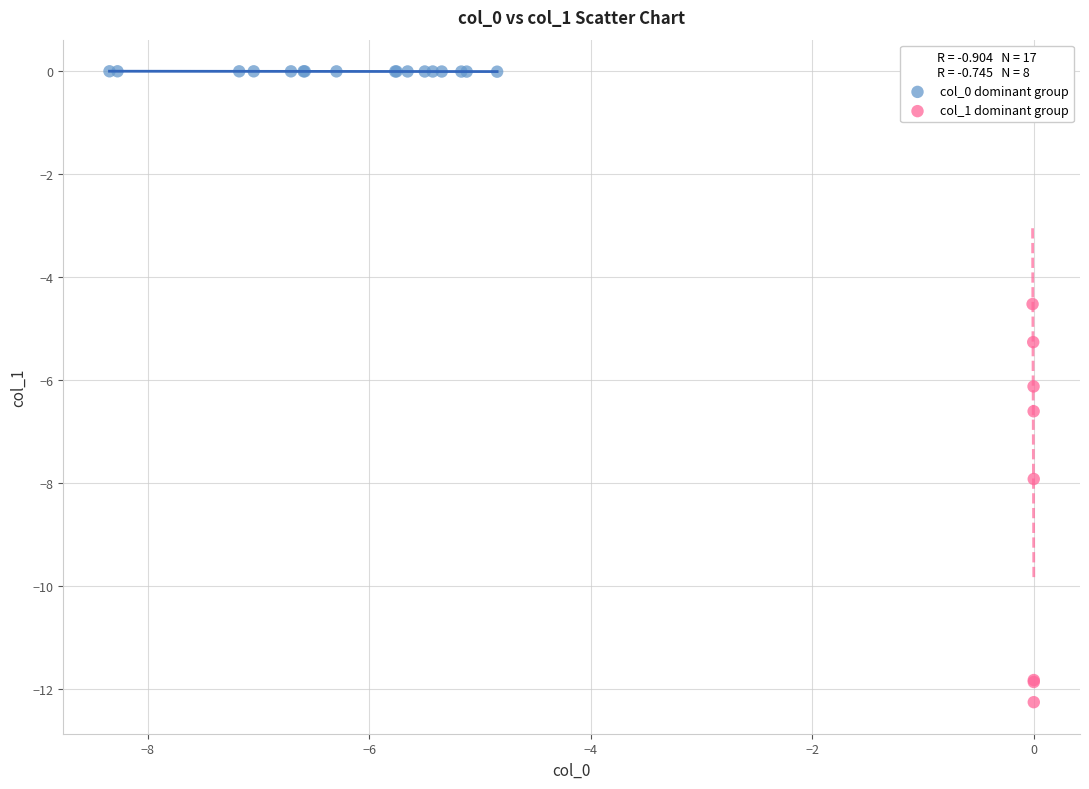

Which series reaches the minimum Y coordinate?

col_1 dominant group